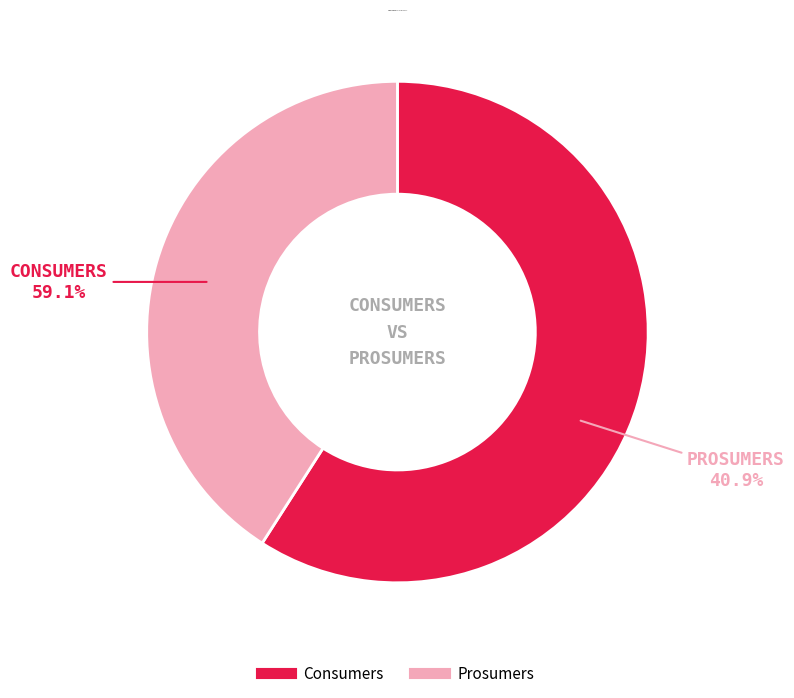

To the nearest percent, what portion does Prosumers represent?

41%